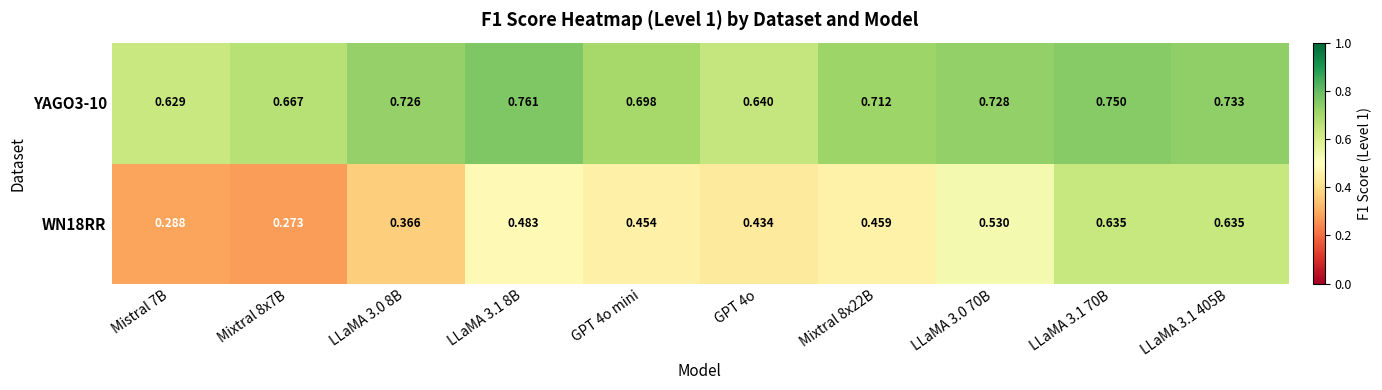

List the series in order of their overall mean, lowest first.

WN18RR, YAGO3-10